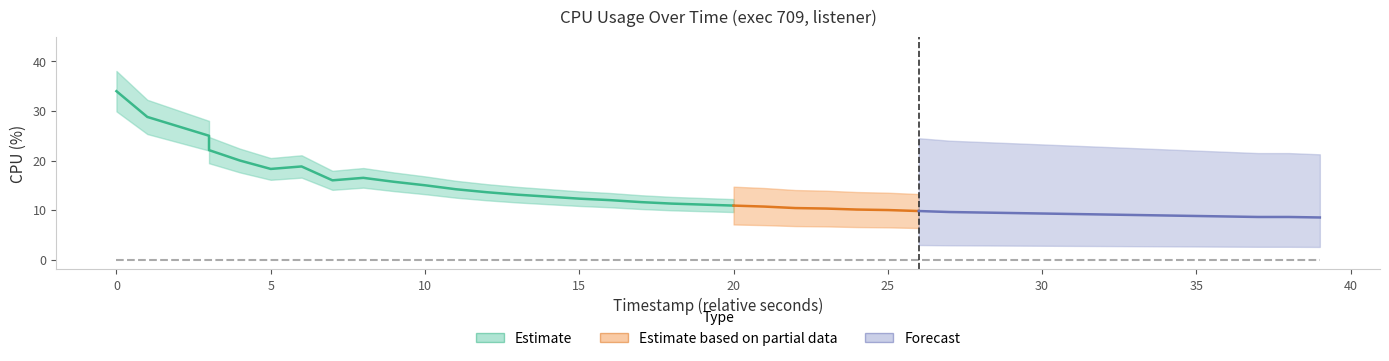

Reading left to right, transcribe all the data shown in this chart.

34.0	28.8	25.0	22.1	20.0	18.3	18.8	16.0	16.5	15.7	15.0	14.2	13.6	13.1	12.7	12.3	12.0	11.6	11.3	11.1	10.9	10.7	10.4	10.3	10.1	10.0	9.8	9.6	9.5	9.4	9.3	9.2	9.1	9.0	8.9	8.8	8.7	8.6	8.6	8.5